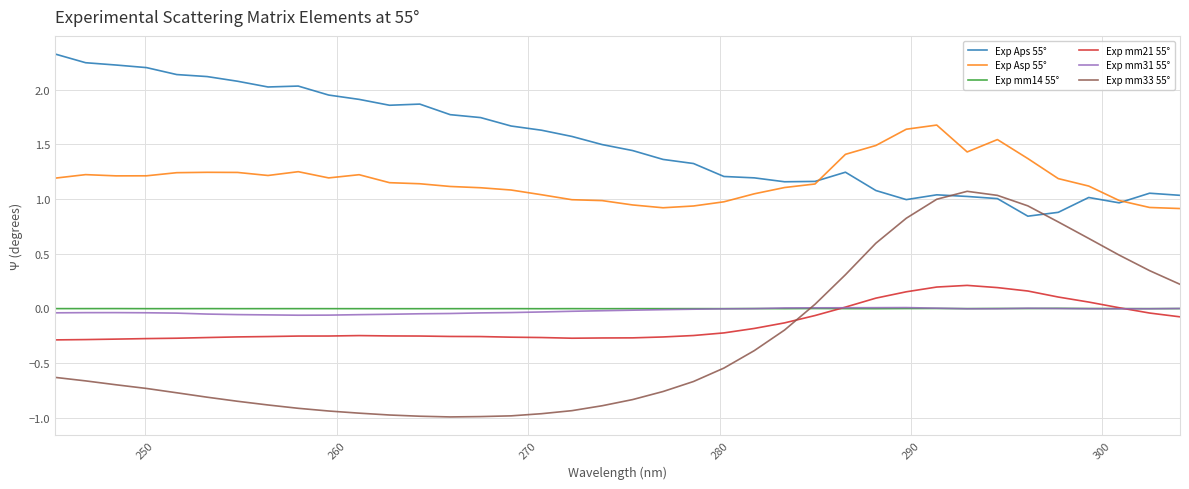

Which series has the largest total across all categories?

Exp Aps 55°